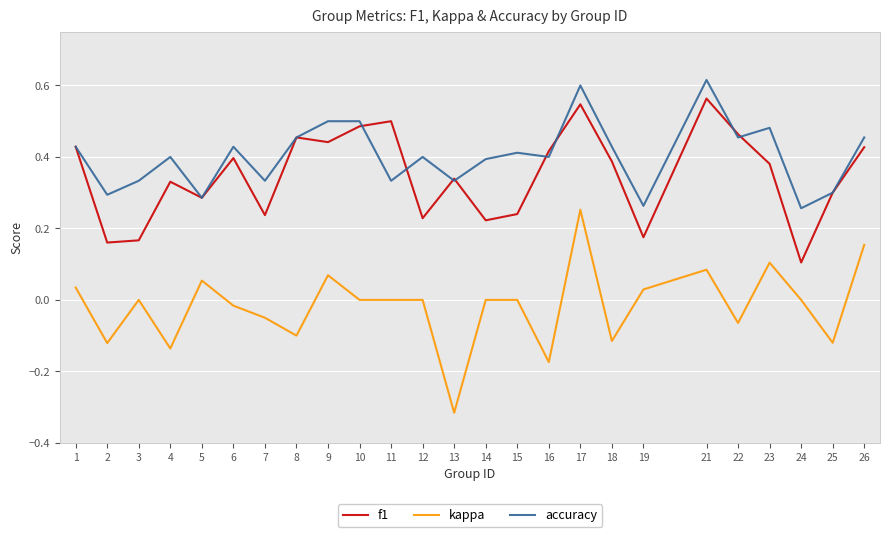

Is the value of kappa at 18 greater than the value of accuracy at 7?

No